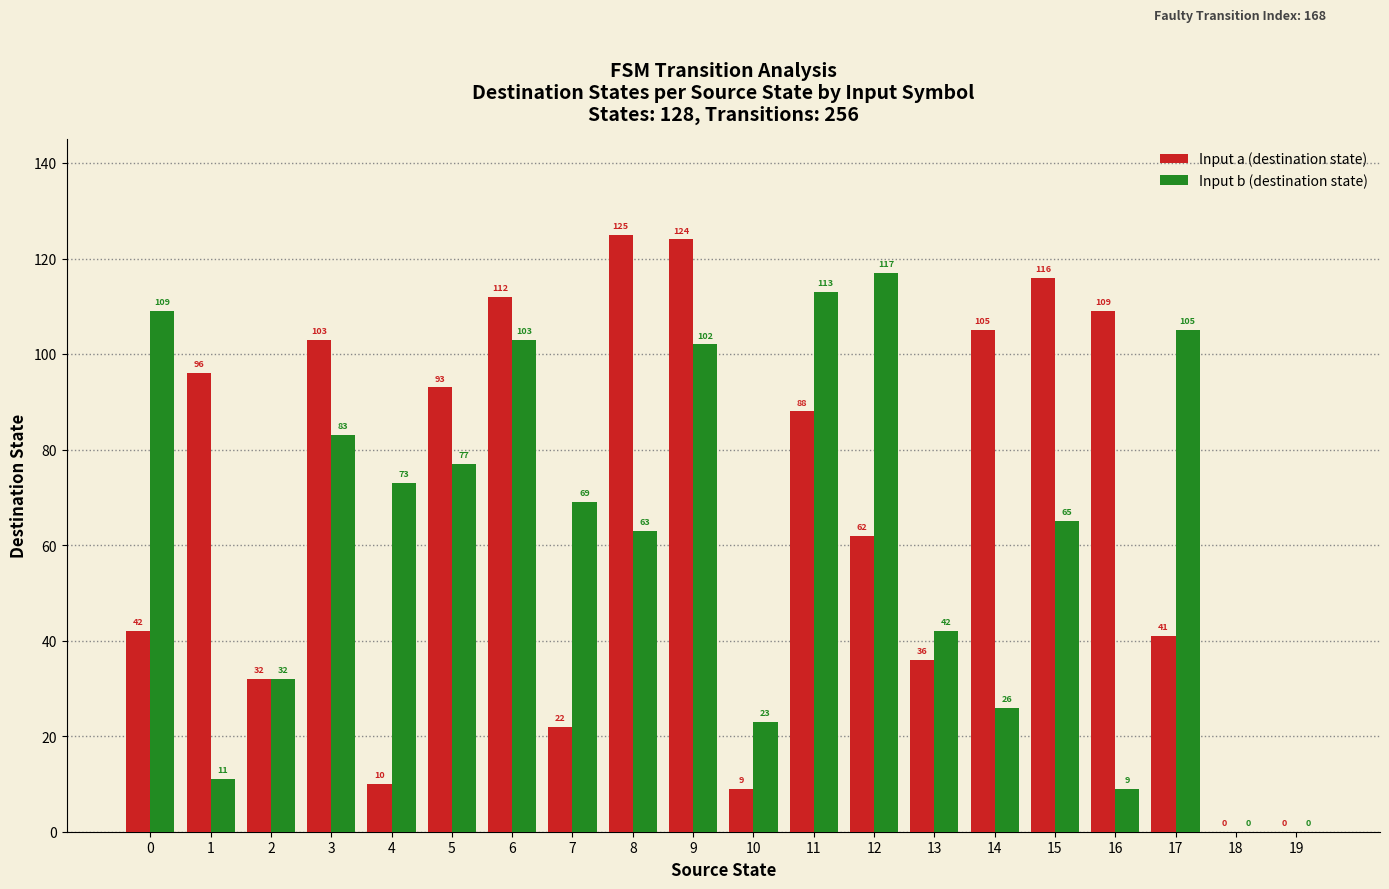

The Input b (destination state) series shows 38 at 9. True or false?

False